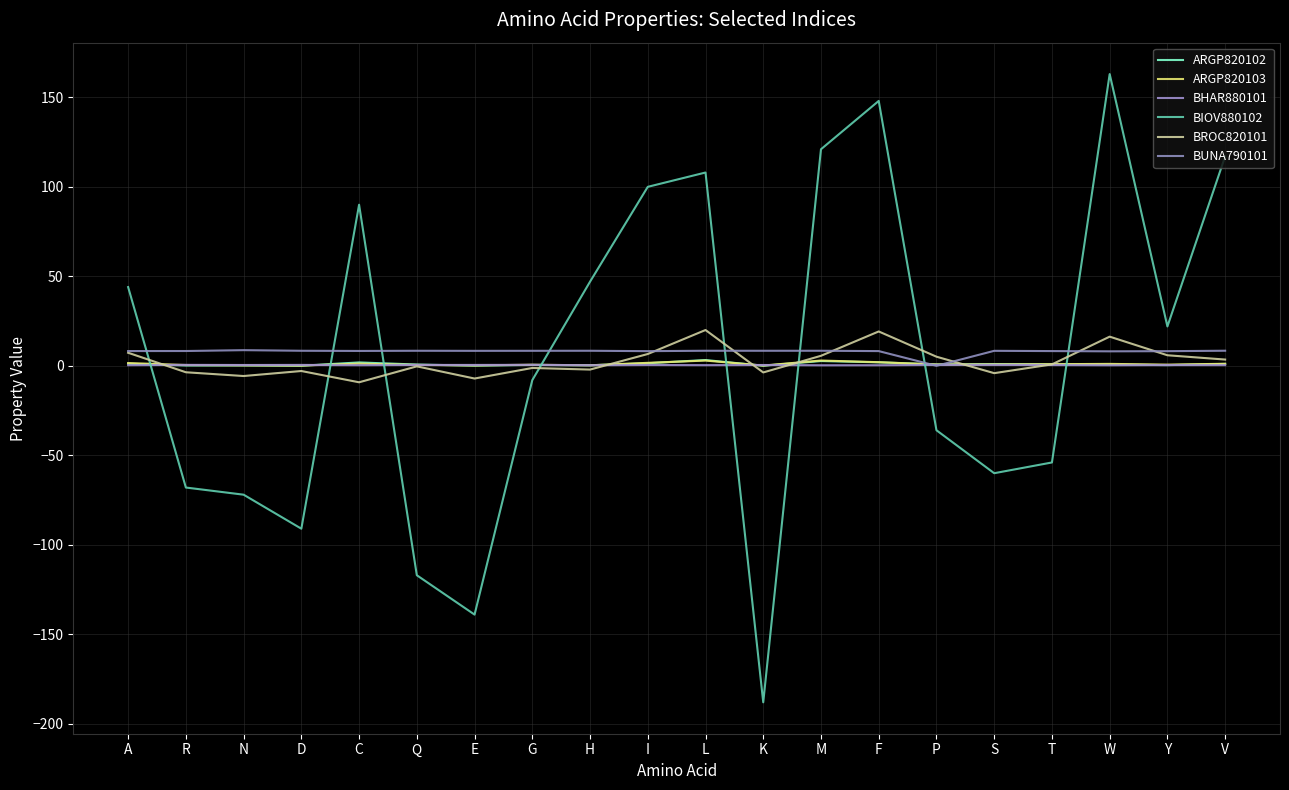

What is the difference between the highest and lowest values at L?

107.6